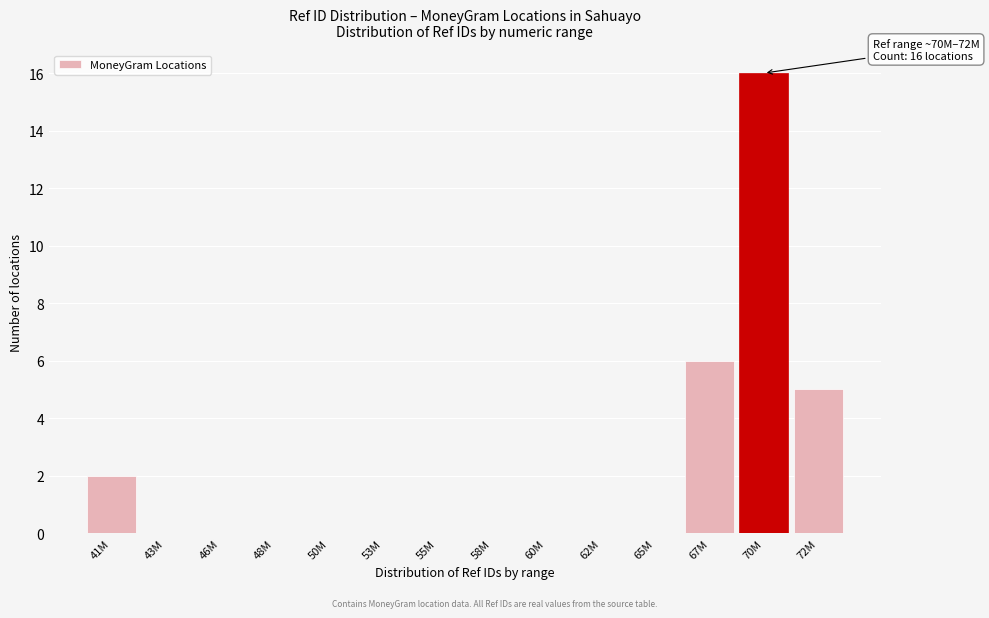

Reading right to left, list all the values displayed in this chart.

72M=5	70M=16	67M=6	65M=0	62M=0	60M=0	58M=0	55M=0	53M=0	50M=0	48M=0	46M=0	43M=0	41M=2